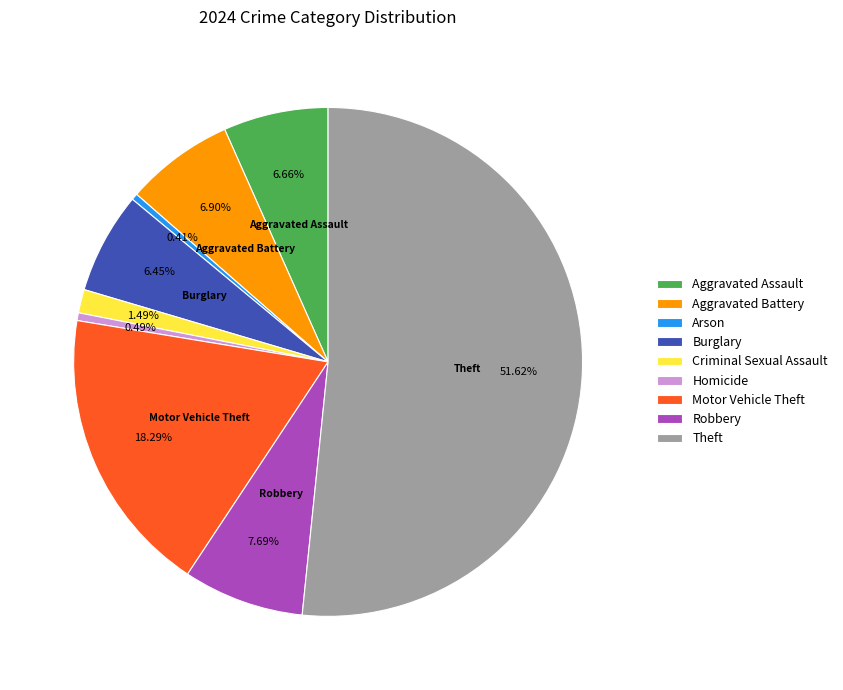

Which category has the biggest portion of the pie?

Theft